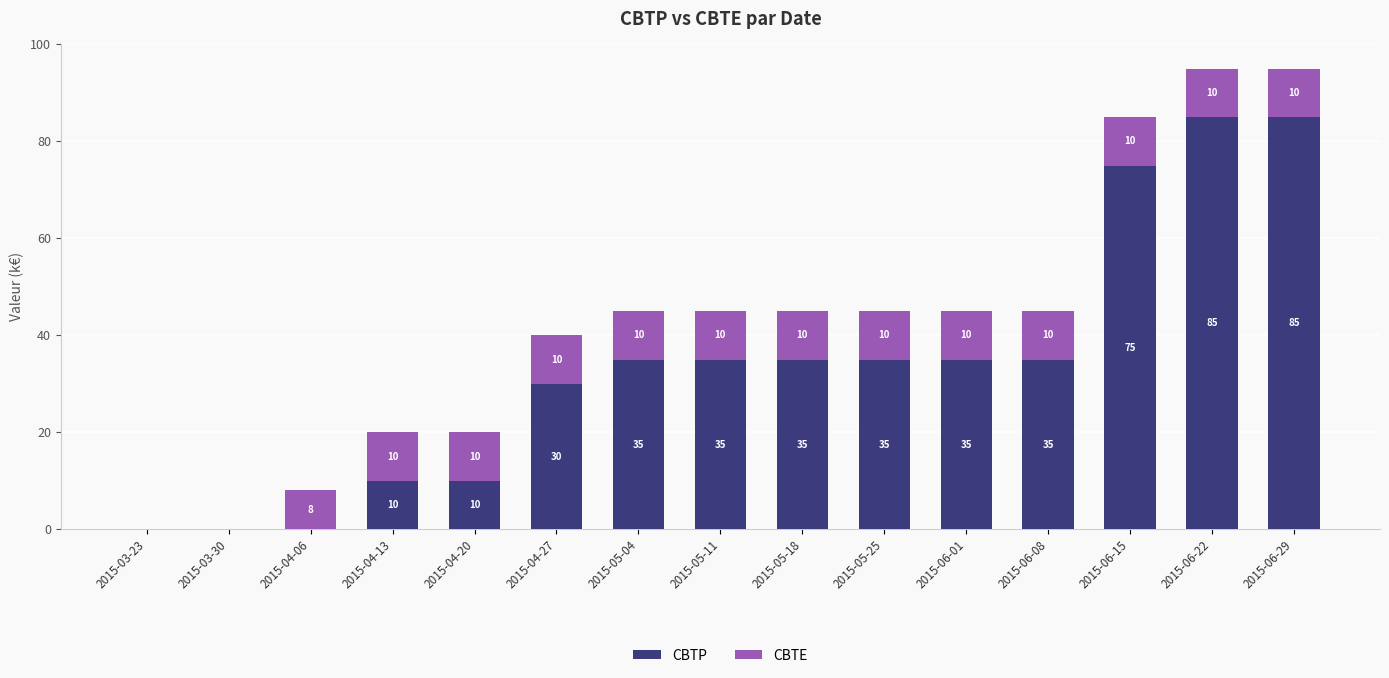

Read the CBTP value at 2015-06-29.

85